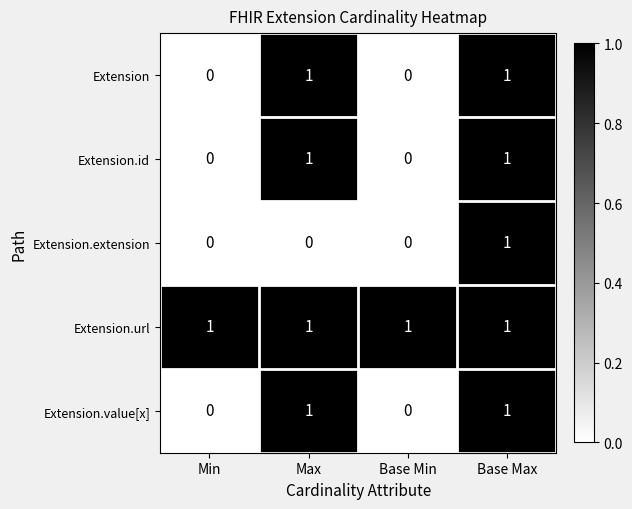

At how many categories does at least one series exceed 0?

4